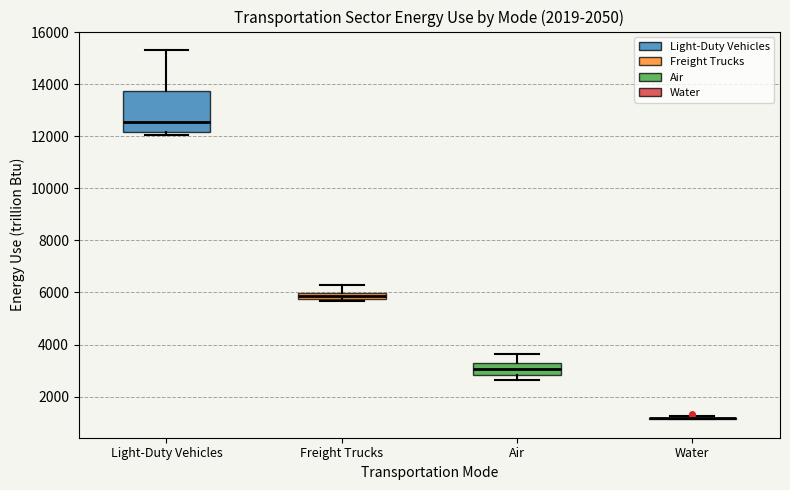

Comparing the boxes themselves (not the whiskers), which one is the tallest?

Light-Duty Vehicles